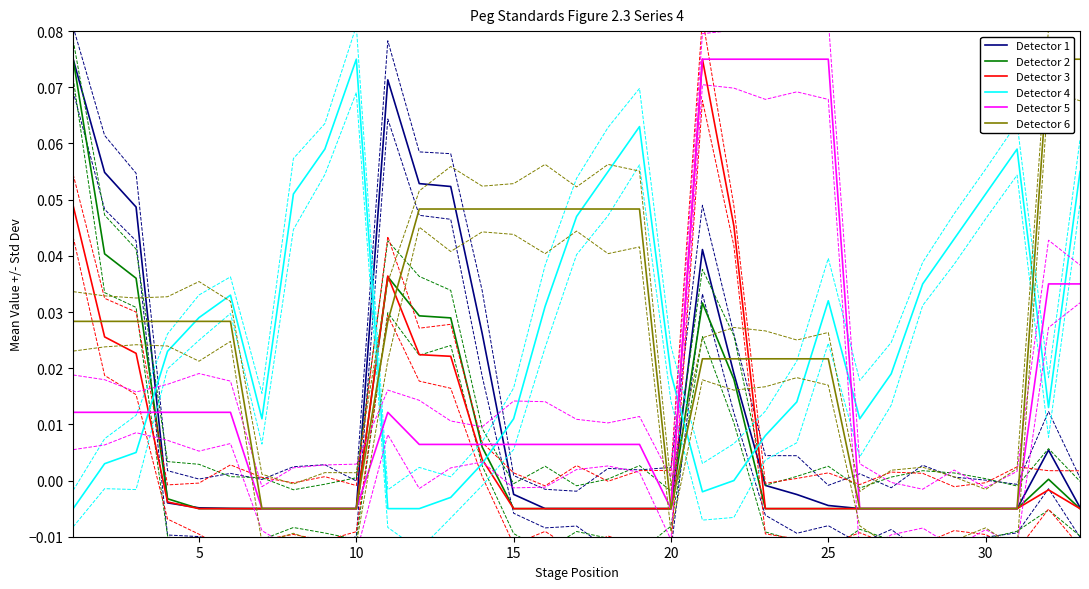

True or false: Detector 1 has a value of -0.0 at 18.

True